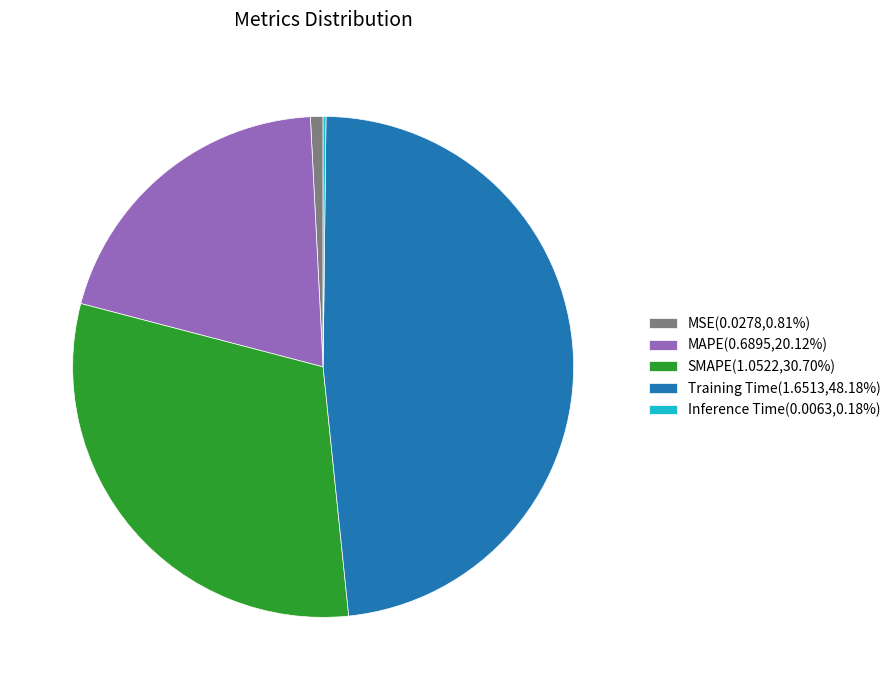

Does MSE(0.0278,0.81%) account for over 50% of the chart?

No